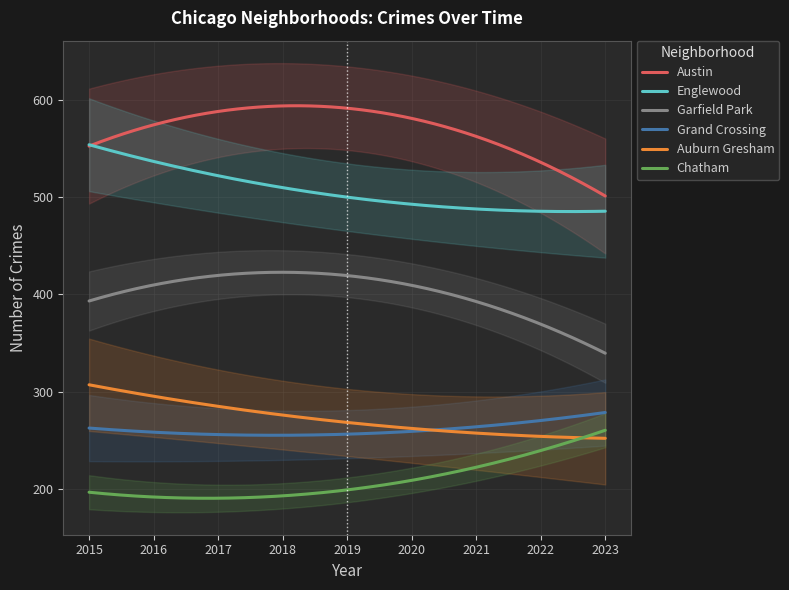

Rank the series by their maximum value, from highest to lowest.

Austin, Englewood, Garfield Park, Auburn Gresham, Grand Crossing, Chatham